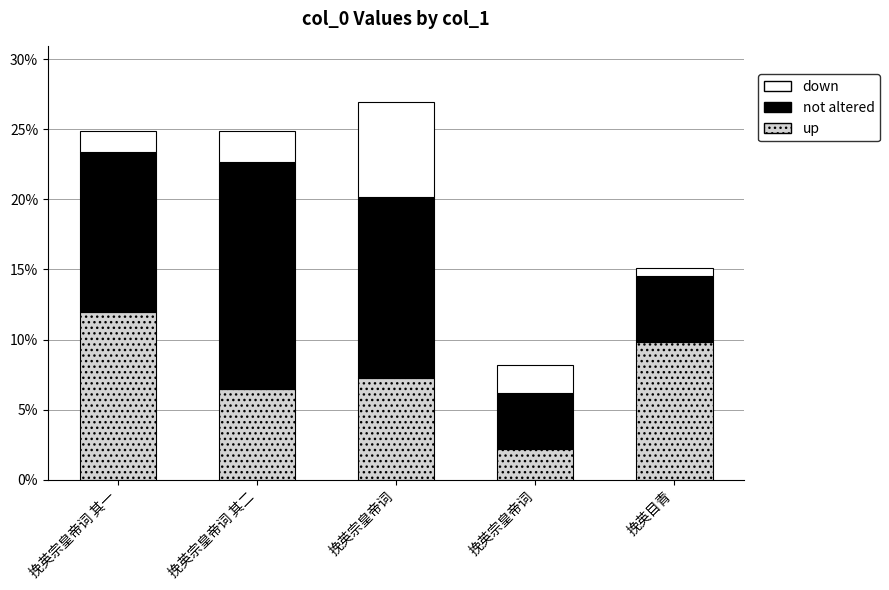

Which series changed the most between 挽英宗皇帝词 and 挽英目青?

up